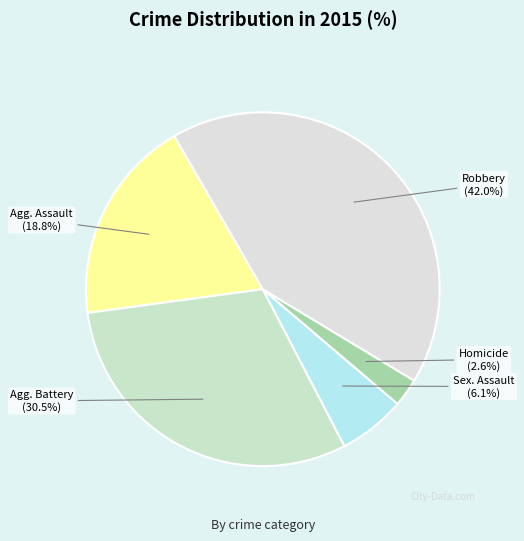

Does any single category account for the majority?

No